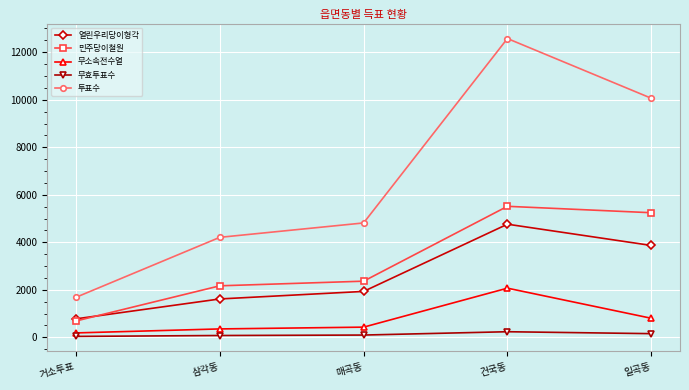

What is the average value of the 무소속전수열 series?

766